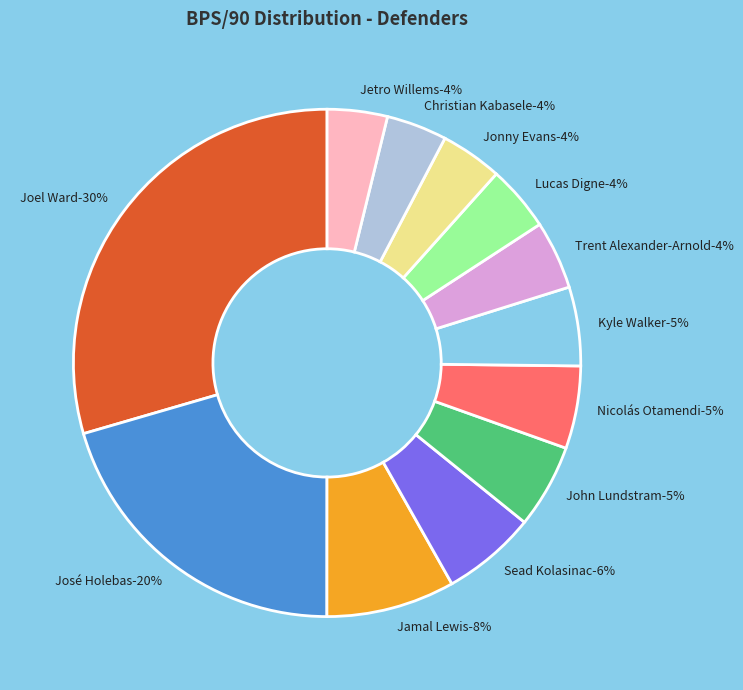

To the nearest percent, what portion does José Holebas represent?

20%